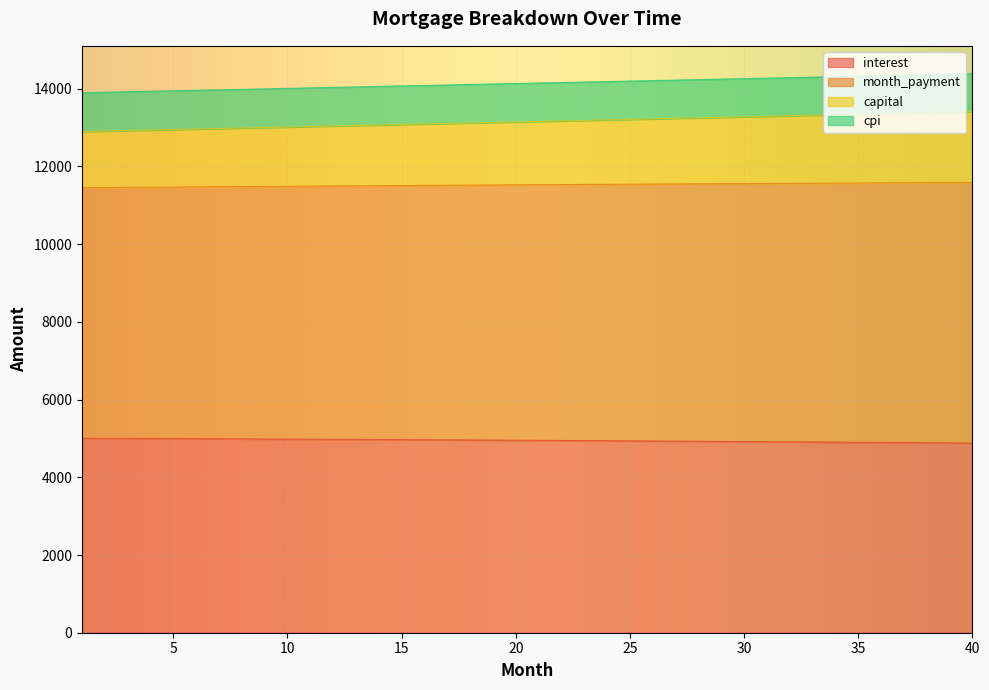

Which series changed the most between 19 and 32?

month_payment